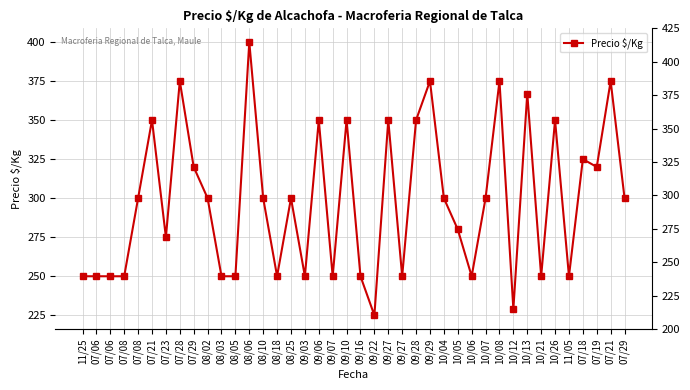

Between 09/06 and 09/27, which is larger?

09/06